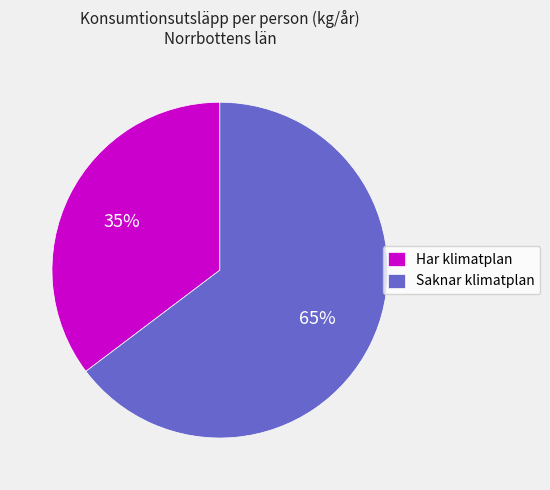

Between Har klimatplan and Saknar klimatplan, which is larger?

Saknar klimatplan